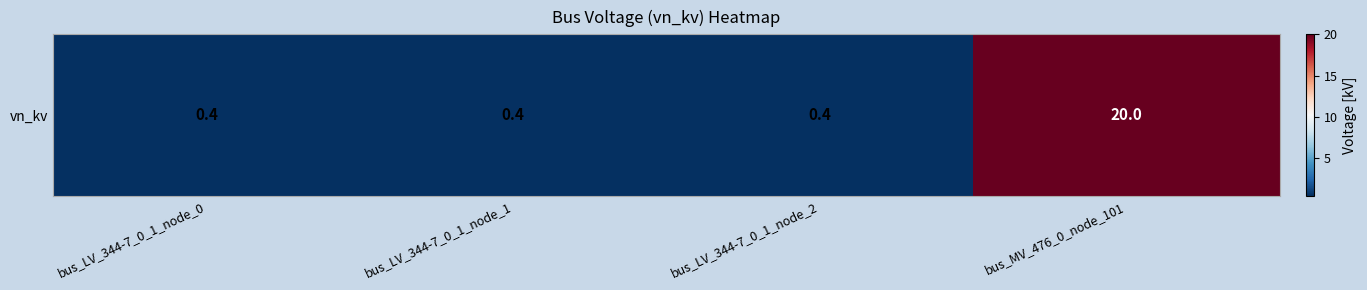

Reading left to right, extract all data points from this chart.

bus_LV_344-7_0_1_node_0=0.4	bus_LV_344-7_0_1_node_1=0.4	bus_LV_344-7_0_1_node_2=0.4	bus_MV_476_0_node_101=20.0